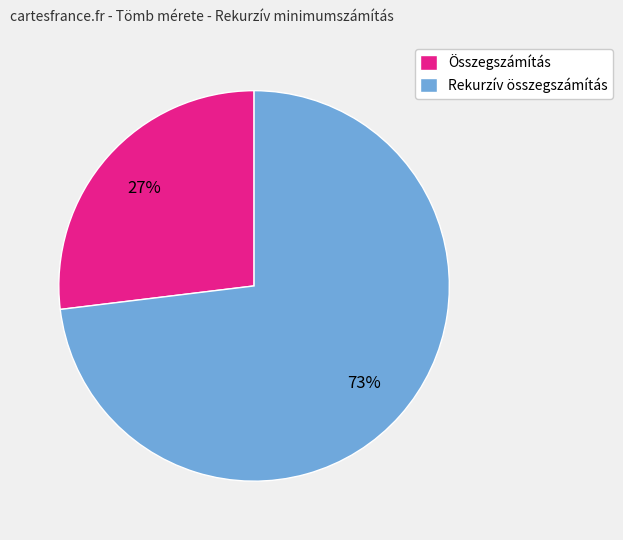

What is the ratio of the value at Rekurzív összegszámítás to the value at Összegszámítás?

2.7